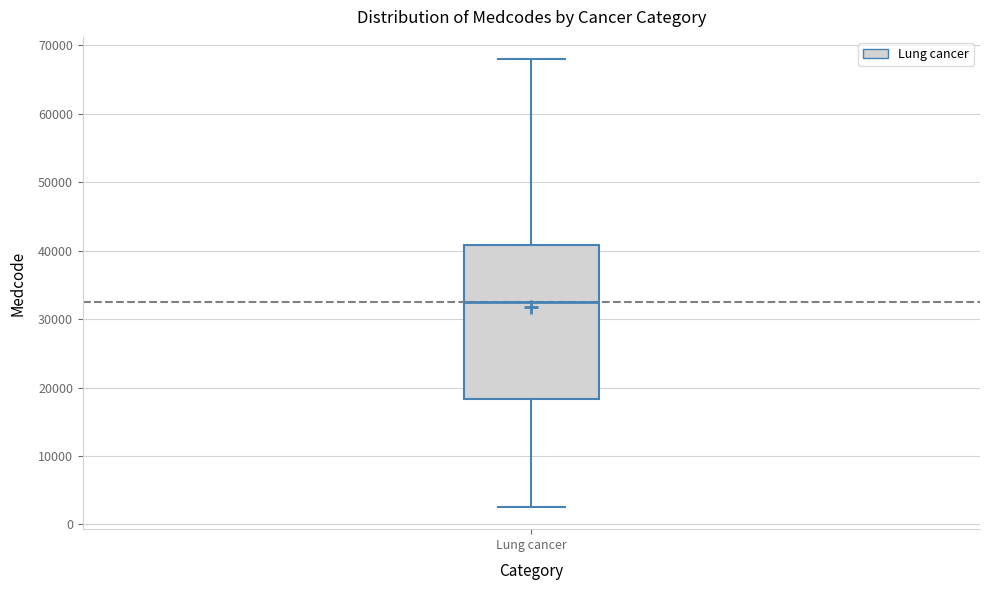

Transcribe this box plot: give where the median line is, the range the box spans, and where the two whiskers end, as read against the y-axis. The values are not printed on the chart, so give them approximately, as read against the axis.

median 33000, box 18000 to 41000, whiskers 3000 to 68000